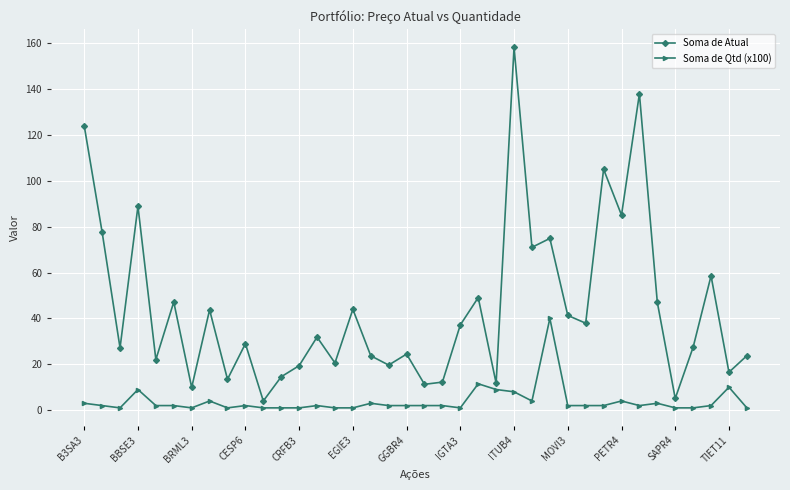

What is the value of the Soma de Atual point at the 11th from the left?

4.0